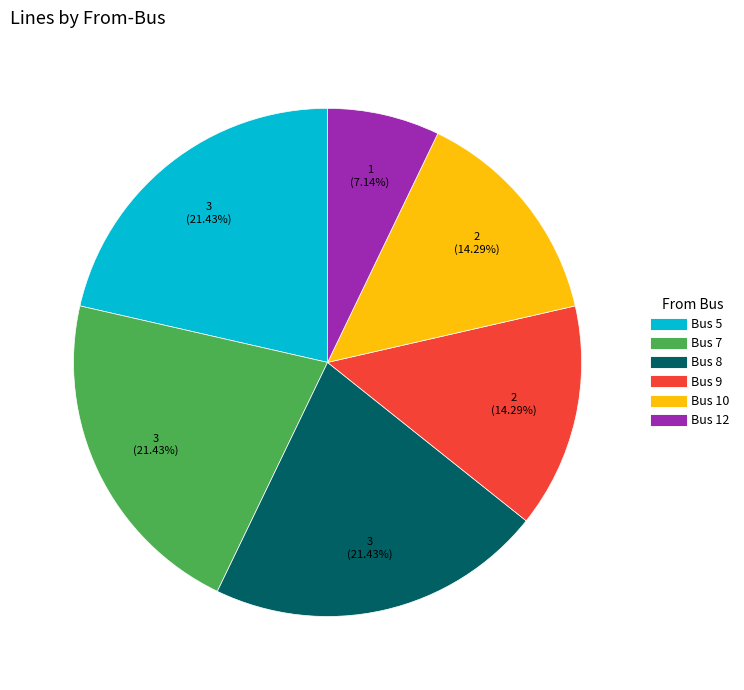

Between Bus 12 and Bus 7, which is larger?

Bus 7